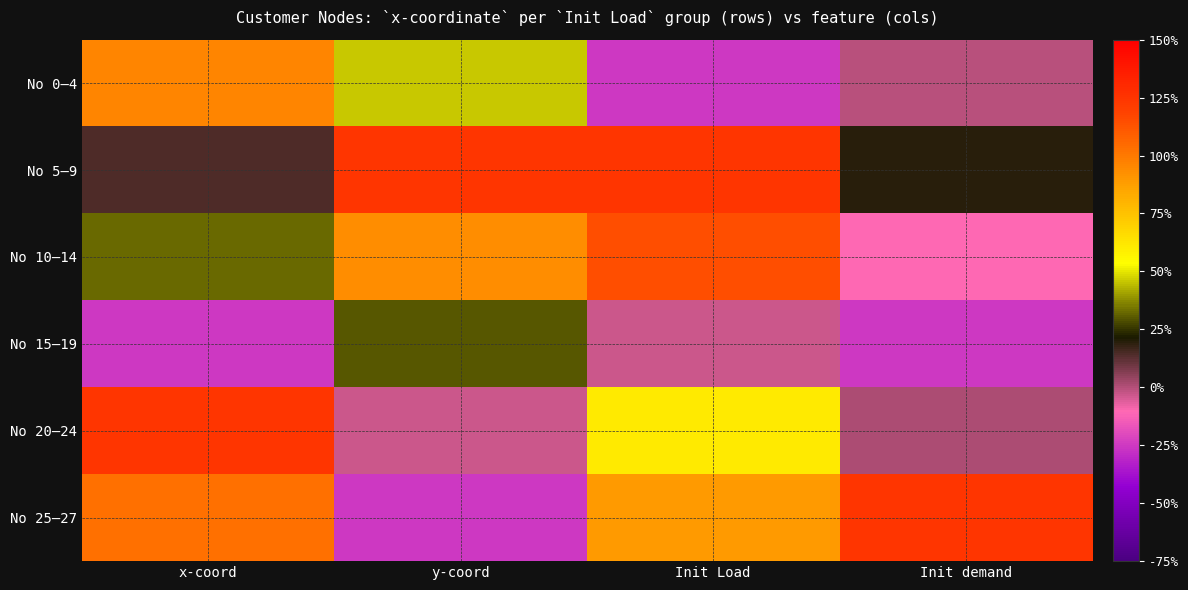

At which category does the chart reach its peak across all series?

y-coord